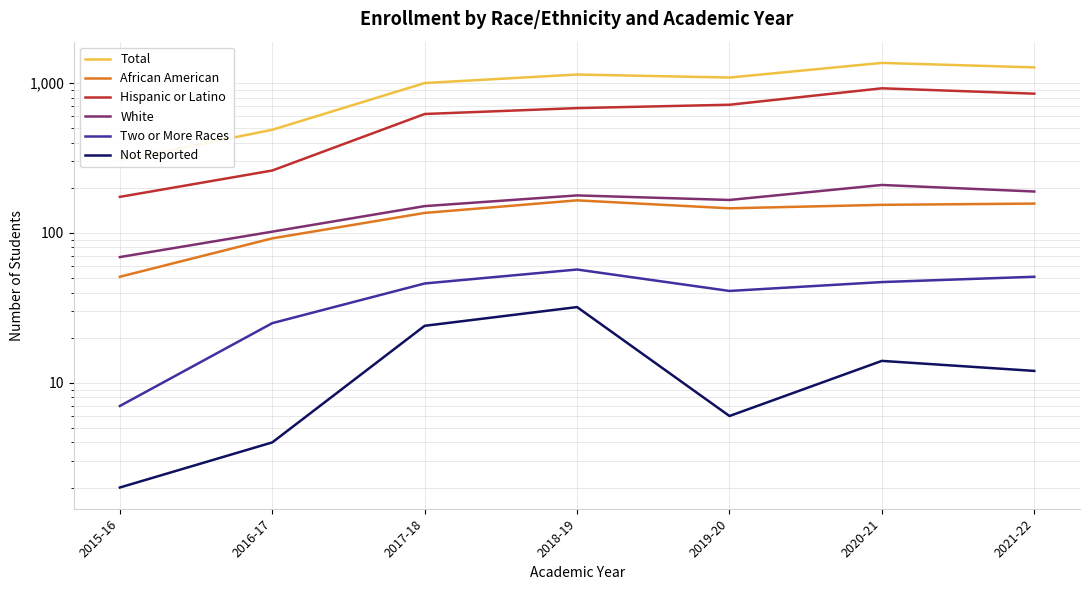

Count the number of categories in the chart.

7